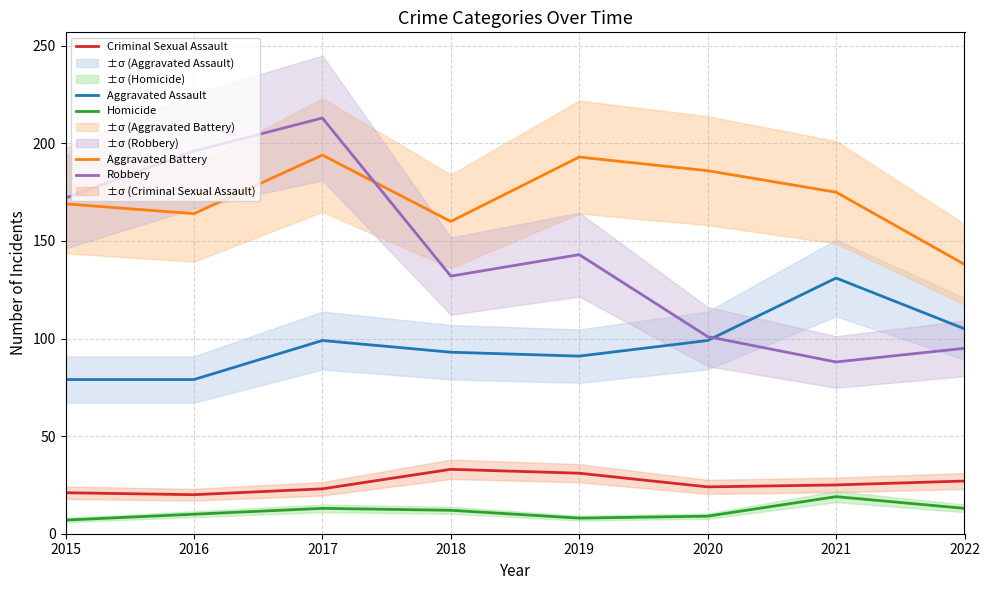

What is the smallest value displayed?

7